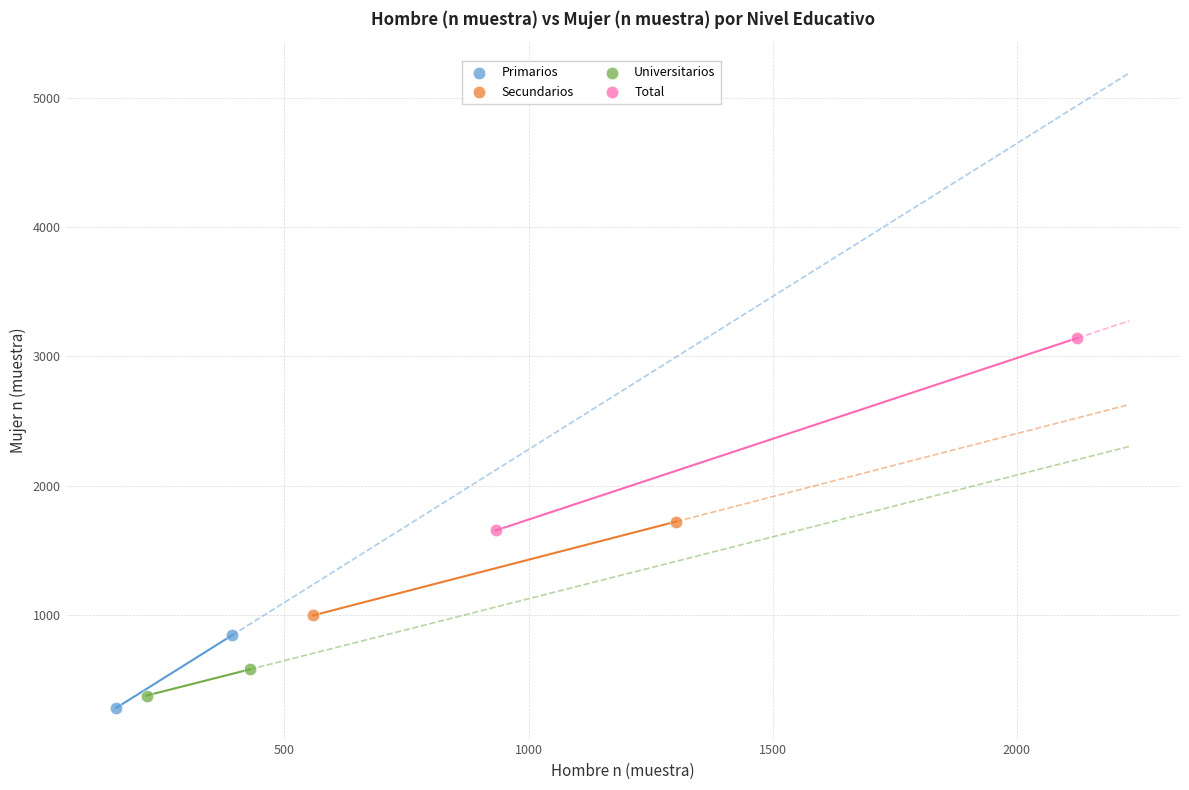

What are all the series names shown in the legend?

Primarios, Secundarios, Universitarios, Total